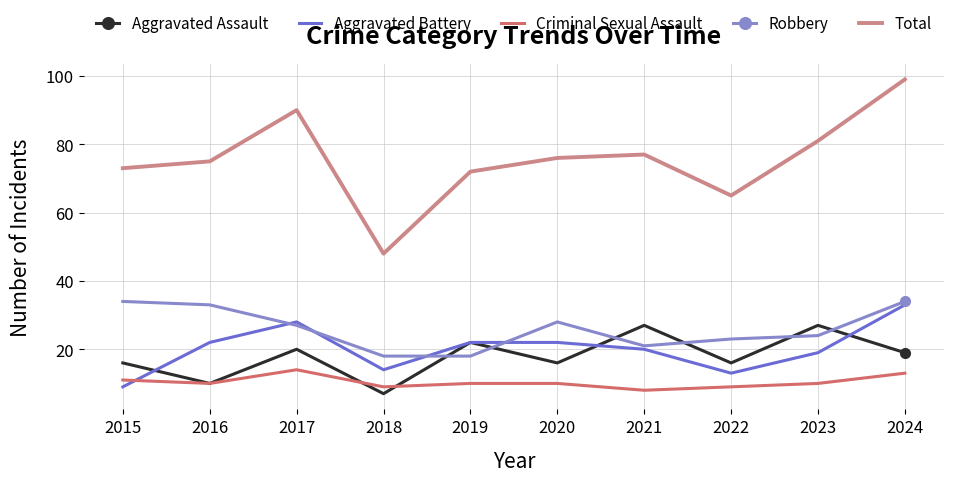

At which label does Robbery first exceed 27?

2015